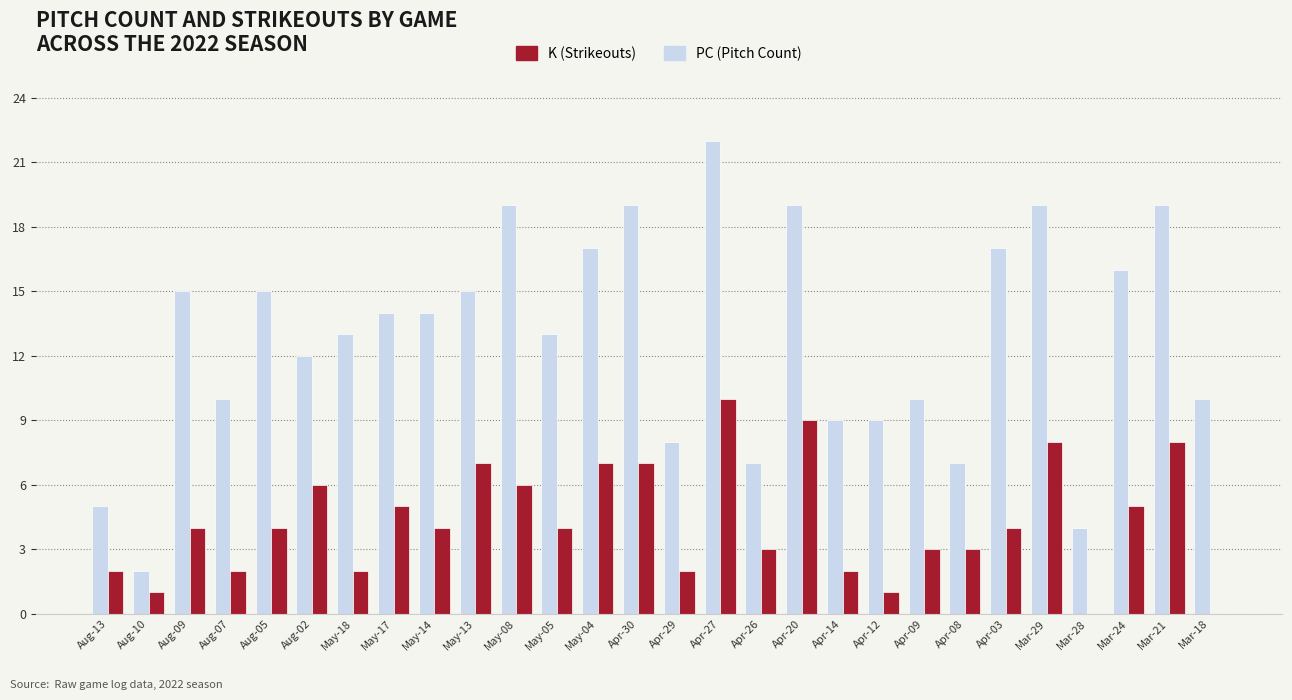

Is it true that K (Strikeouts) equals 5 at May-17?

True